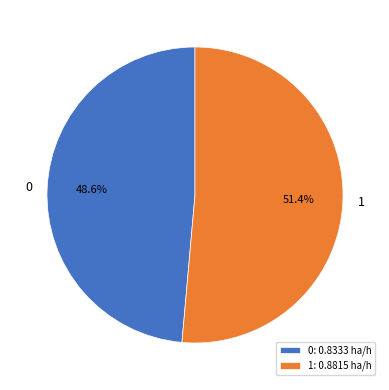

How many segments does this pie chart have?

2